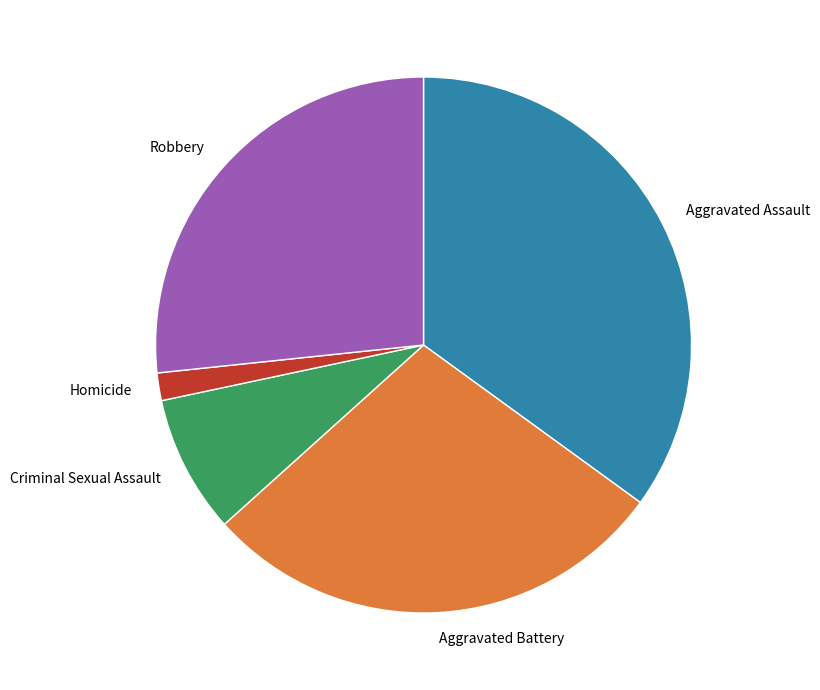

Does Homicide represent more than half of the total?

No